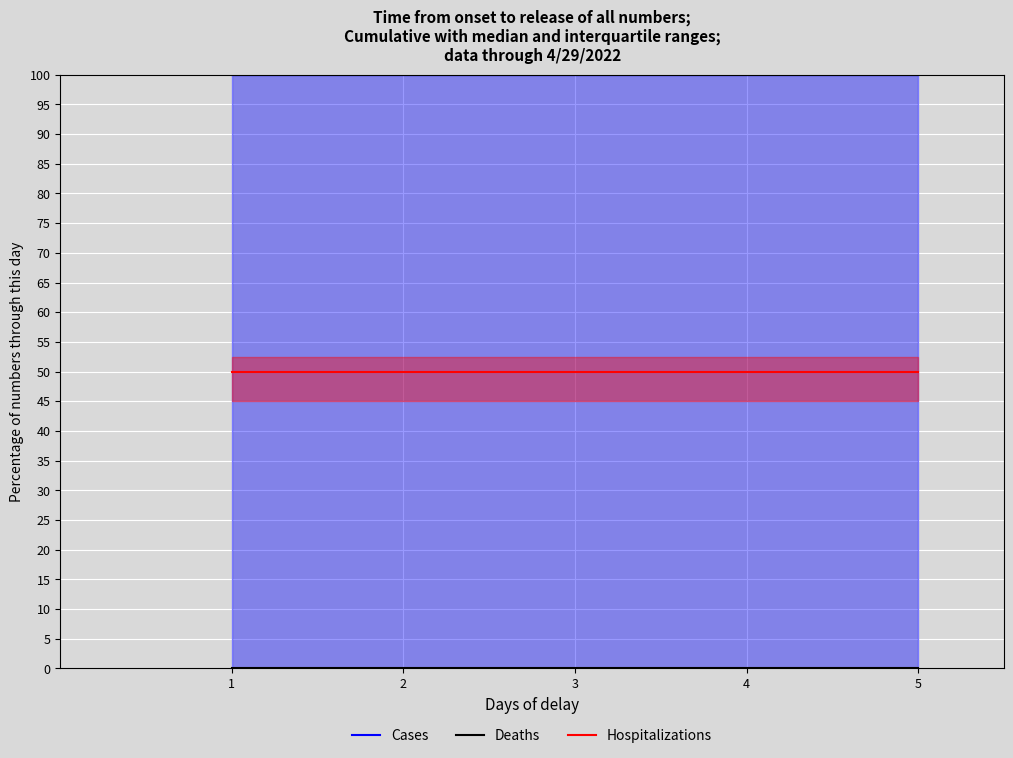

What is the spread (max minus min) of values at 4?

100